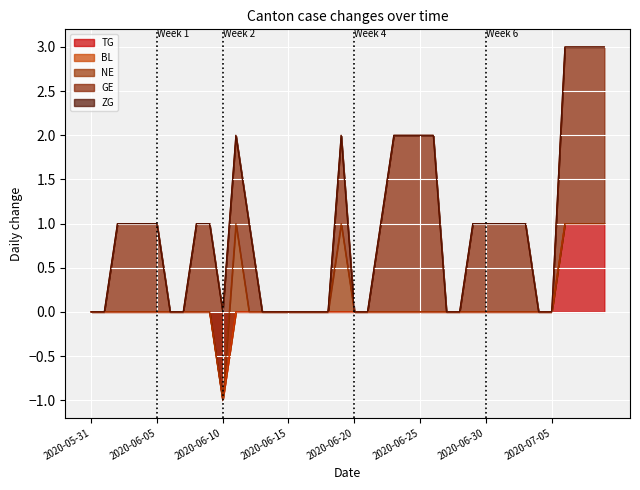

True or false: GE has more than 2 points higher than both neighbors.

False